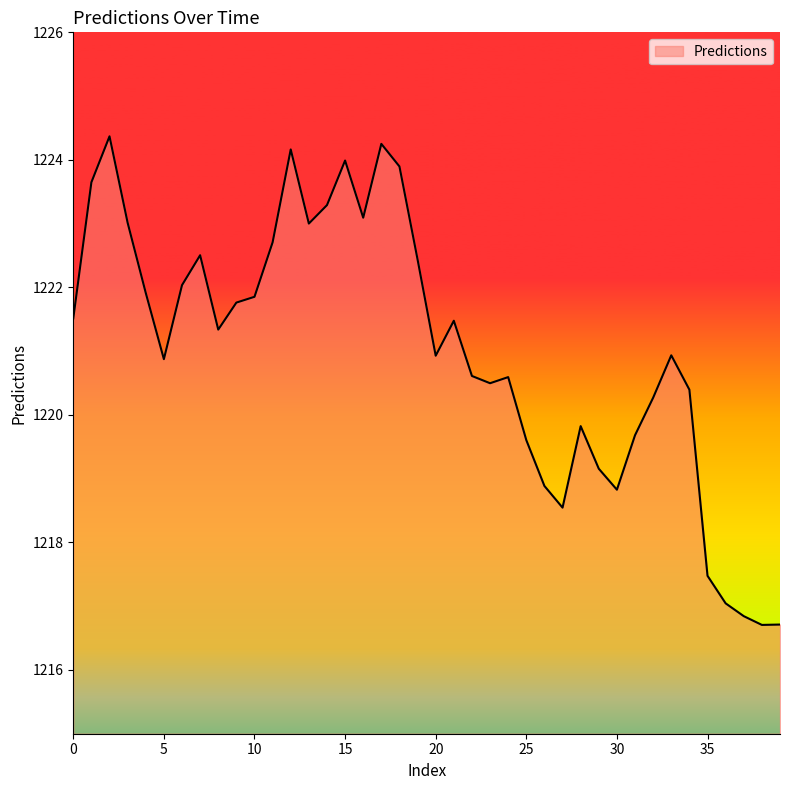

Does the chart display data point markers on the line(s)?

No